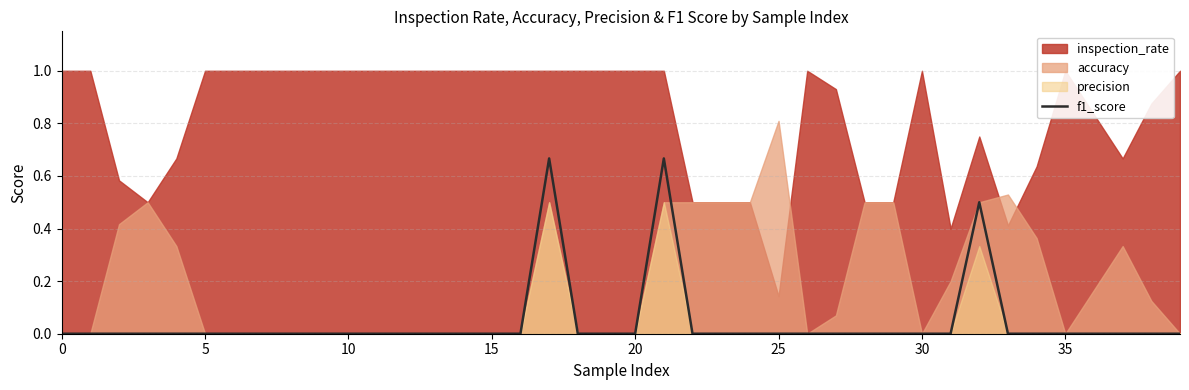

Which label corresponds to the largest value in the chart?

17